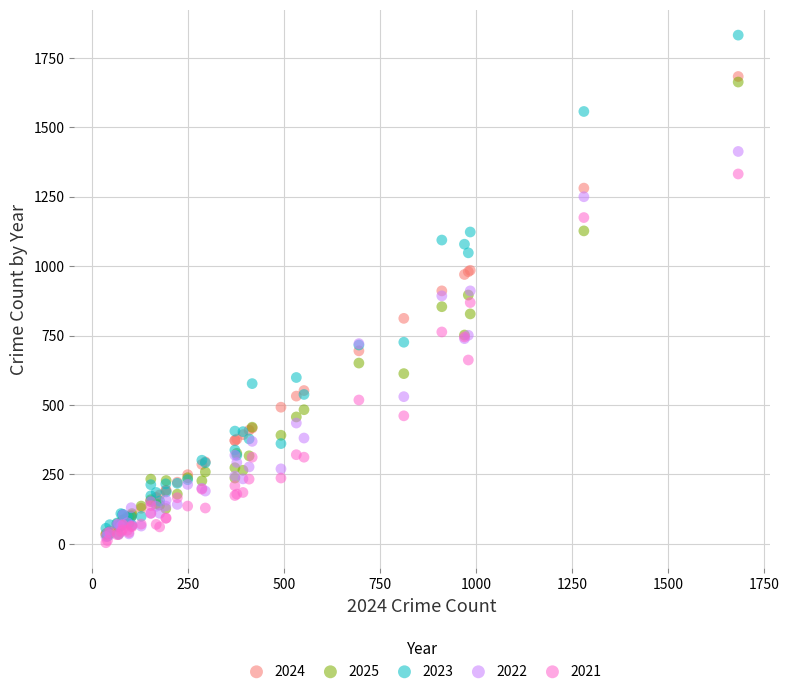

Which series contains the highest Y value?

2023